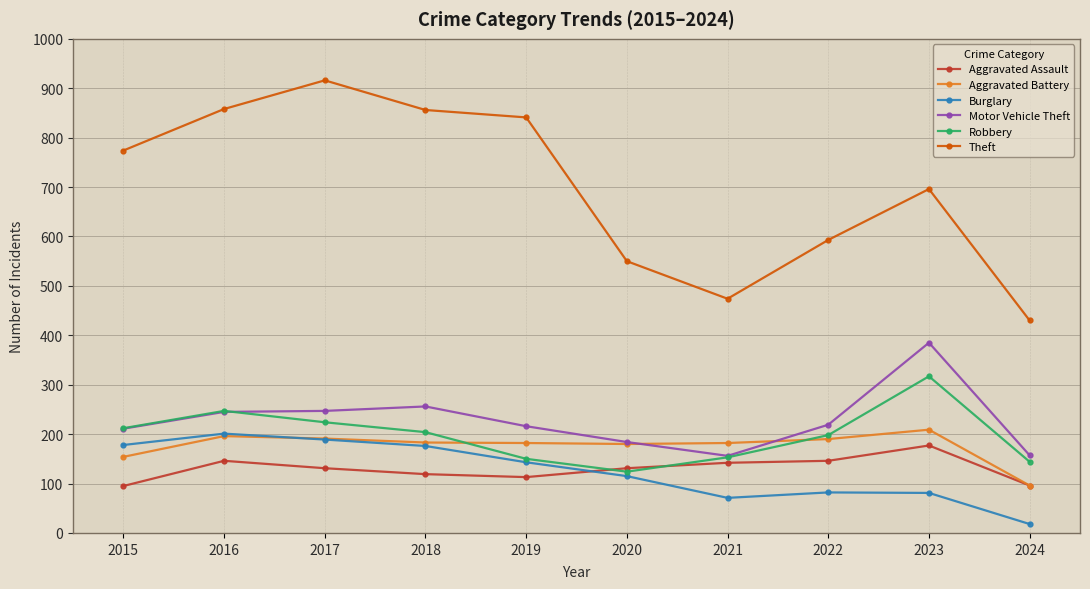

Read the Robbery value at 2021, to the nearest 10.

150